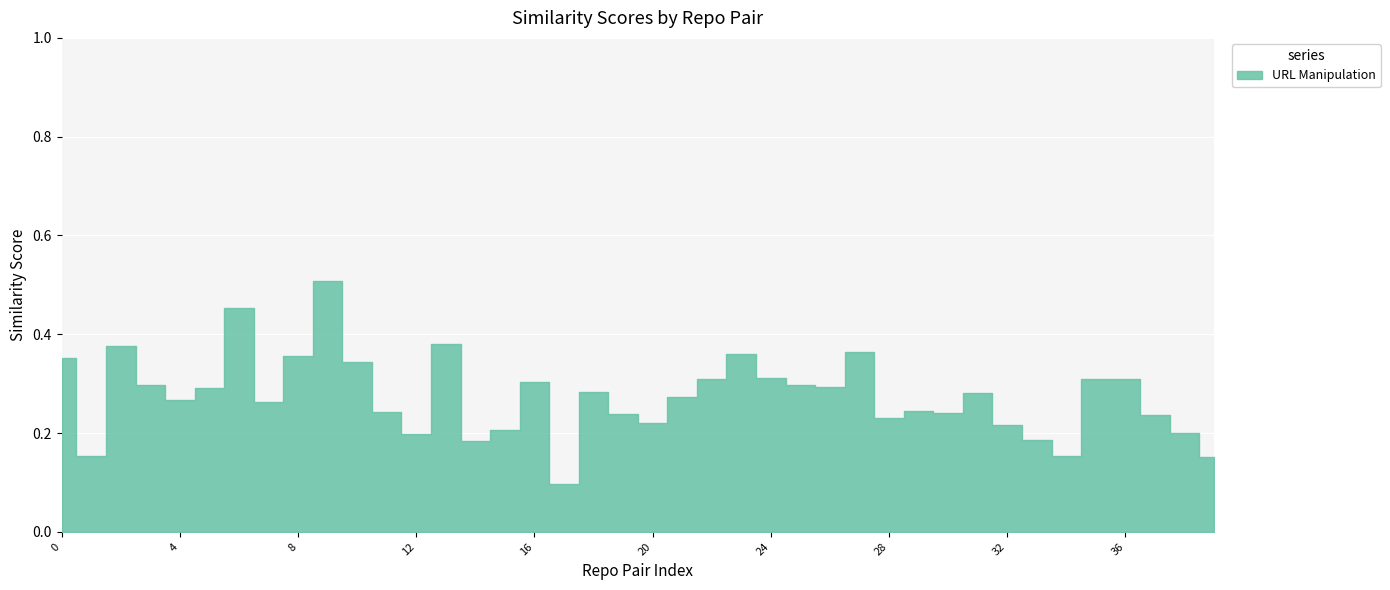

Reading left to right, transcribe all the data shown in this chart.

pyshorteners_0=0.4	pyshorteners_1=0.2	pyshorteners_2=0.4	pyshorteners_3=0.3	pyshorteners_4=0.3	pyshorteners_5=0.3	pyshorteners_6=0.5	pyshorteners_7=0.3	pyshorteners_8=0.4	pyshorteners_9=0.5	pyshorteners_10=0.3	pyshorteners_11=0.2	pyshorteners_12=0.2	pyshorteners_13=0.4	pyshorteners_14=0.2	pyshorteners_15=0.2	pyshorteners_16=0.3	pyshorteners_17=0.1	pyshorteners_18=0.3	pyshorteners_19=0.2	pyshorteners_20=0.2	pyshorteners_21=0.3	pyshorteners_22=0.3	pyshorteners_23=0.4	pyshorteners_24=0.3	pyshorteners_25=0.3	pyshorteners_26=0.3	pyshorteners_27=0.4	pyshorteners_28=0.2	pyshorteners_29=0.2	pyshorteners_30=0.2	pyshorteners_31=0.3	pyshorteners_32=0.2	pyshorteners_33=0.2	pyshorteners_34=0.2	pyshorteners_35=0.3	pyshorteners_36=0.3	pyshorteners_37=0.2	pyshorteners_38=0.2	pyshorteners_39=0.2